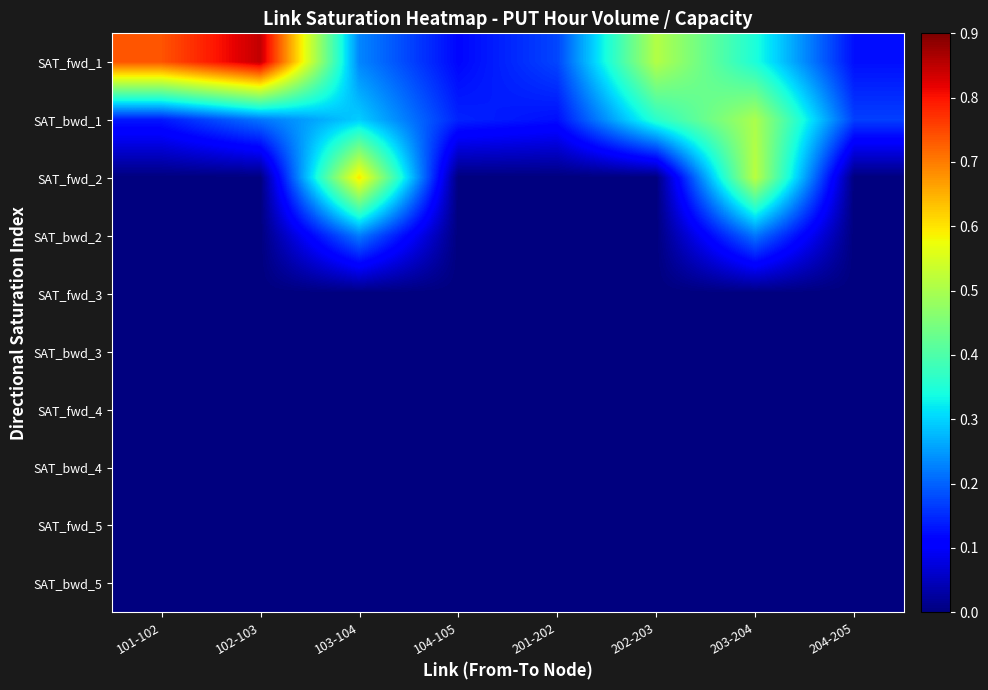

At 102-103, list the series in order from smallest to largest.

SAT_fwd_2, SAT_bwd_2, SAT_fwd_3, SAT_bwd_3, SAT_fwd_4, SAT_bwd_4, SAT_fwd_5, SAT_bwd_5, SAT_bwd_1, SAT_fwd_1